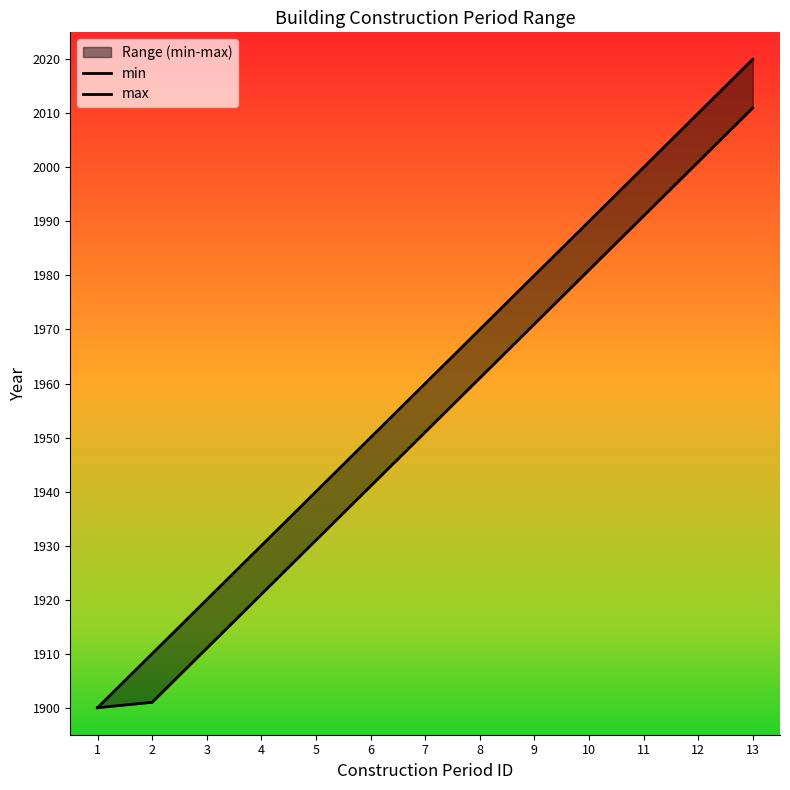

Which category has the lowest value in the min series?

1